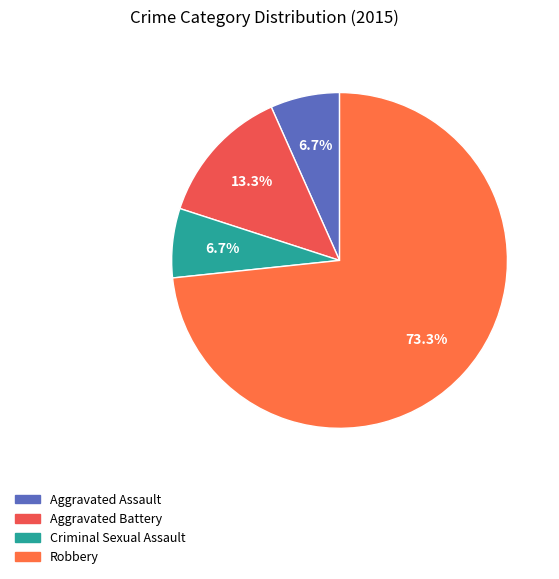

Which category has the biggest portion of the pie?

Robbery